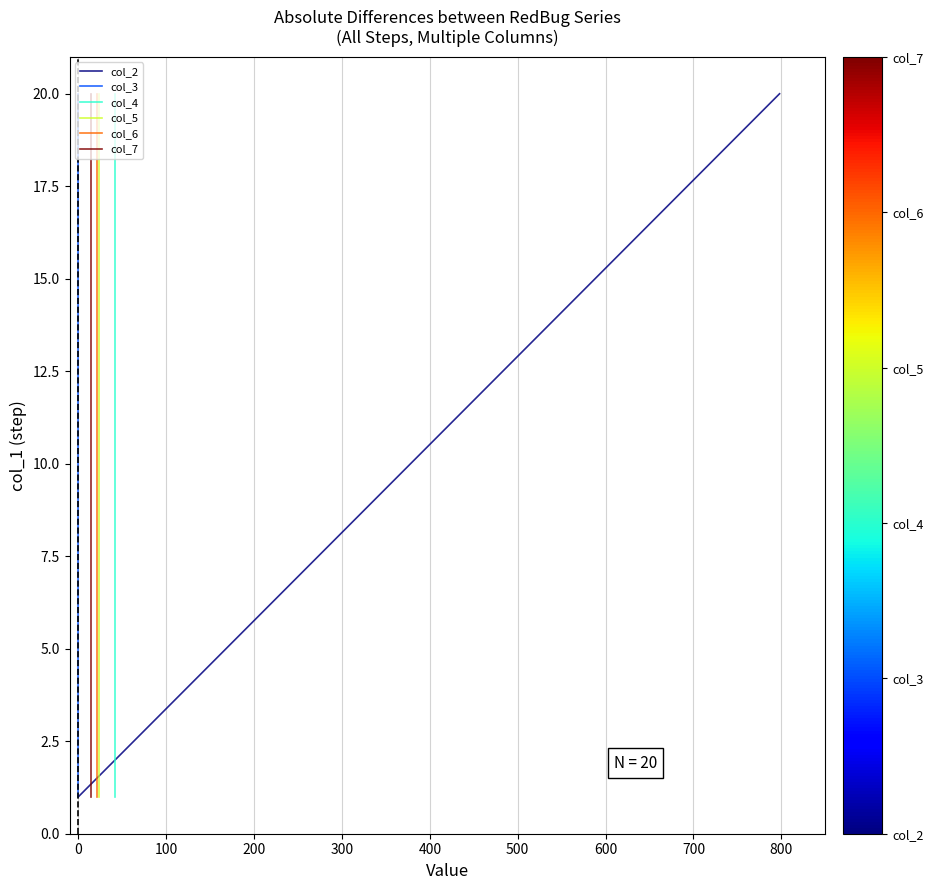

True or false: col_5 and col_6 intersect in this chart.

False